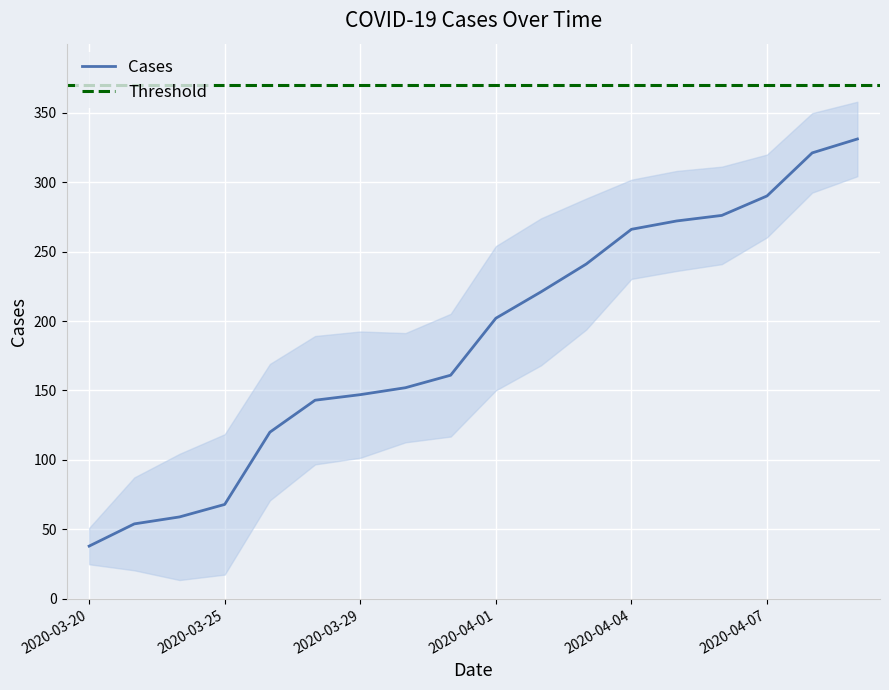

How many values are below 202?

9